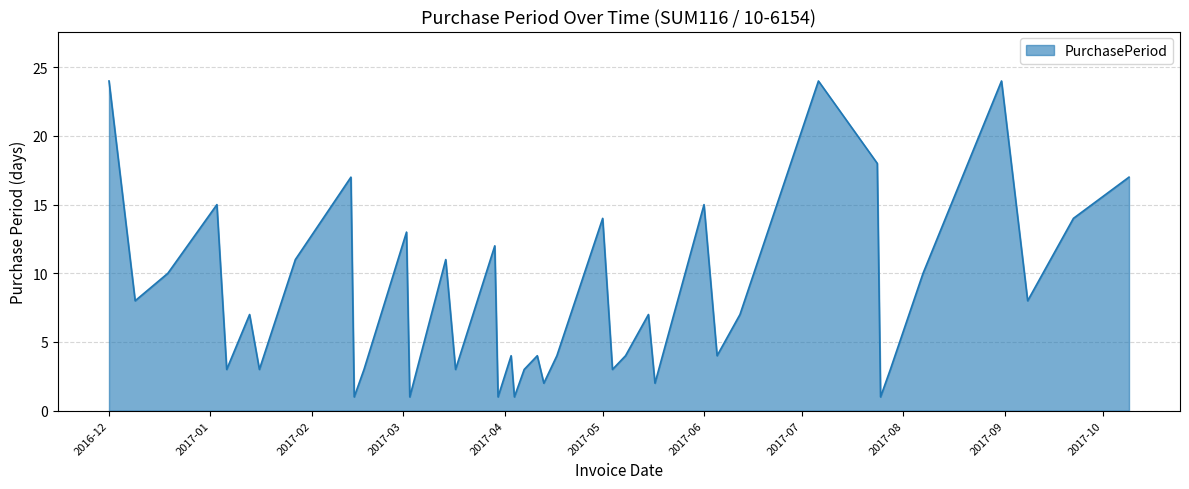

What is the difference between the maximum and minimum values?

23